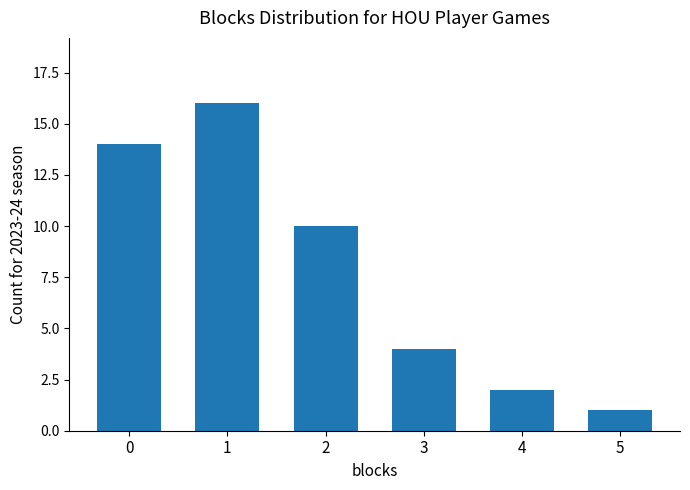

True or false: the data shows 16 at 1.

True